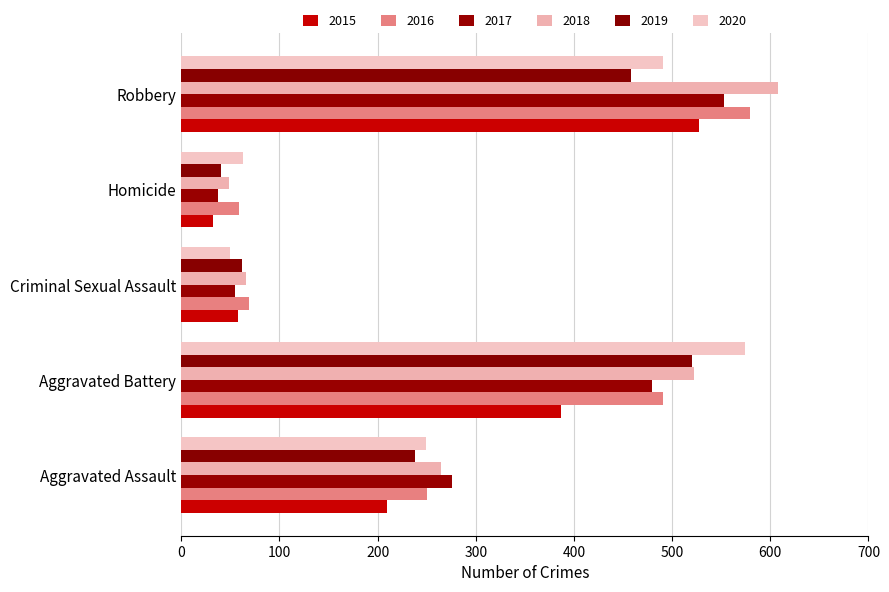

Count the number of data series in this chart.

6